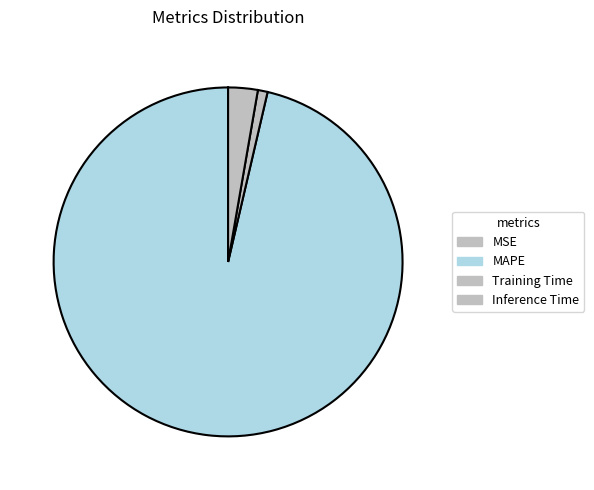

Is there a majority slice in this chart?

Yes